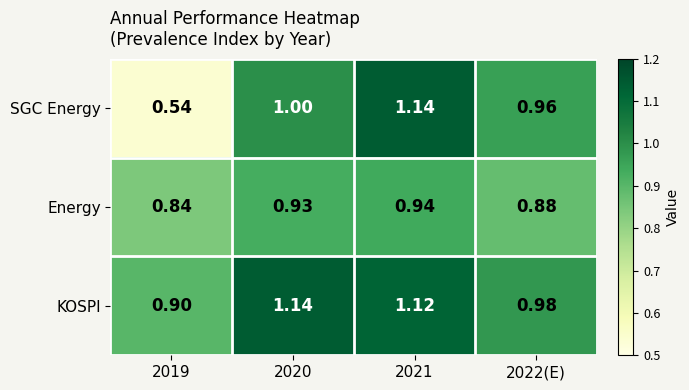

Which series has the largest total across all categories?

KOSPI